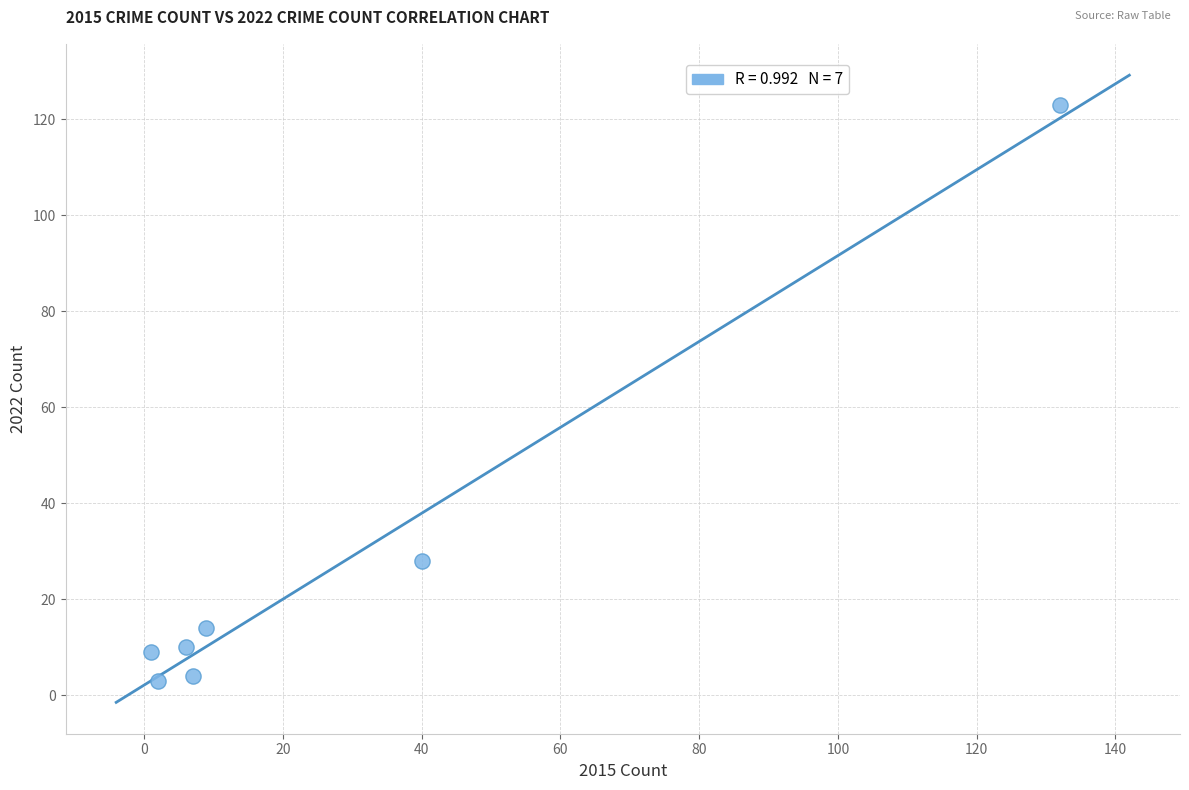

What is the range of Y values (max minus min)?

120